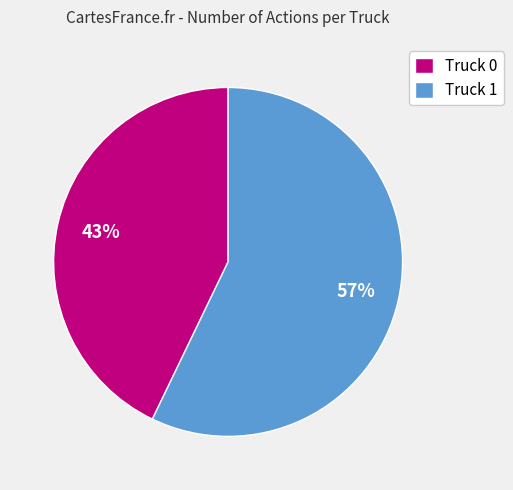

True or false: Truck 0 accounts for 43% of the total.

True